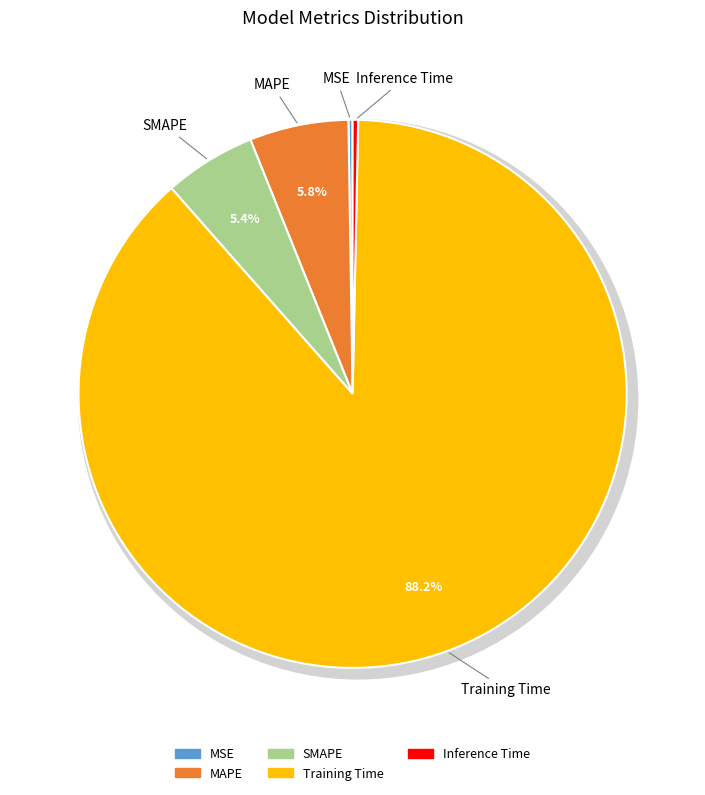

Is it true that MSE is 0% of the pie?

True